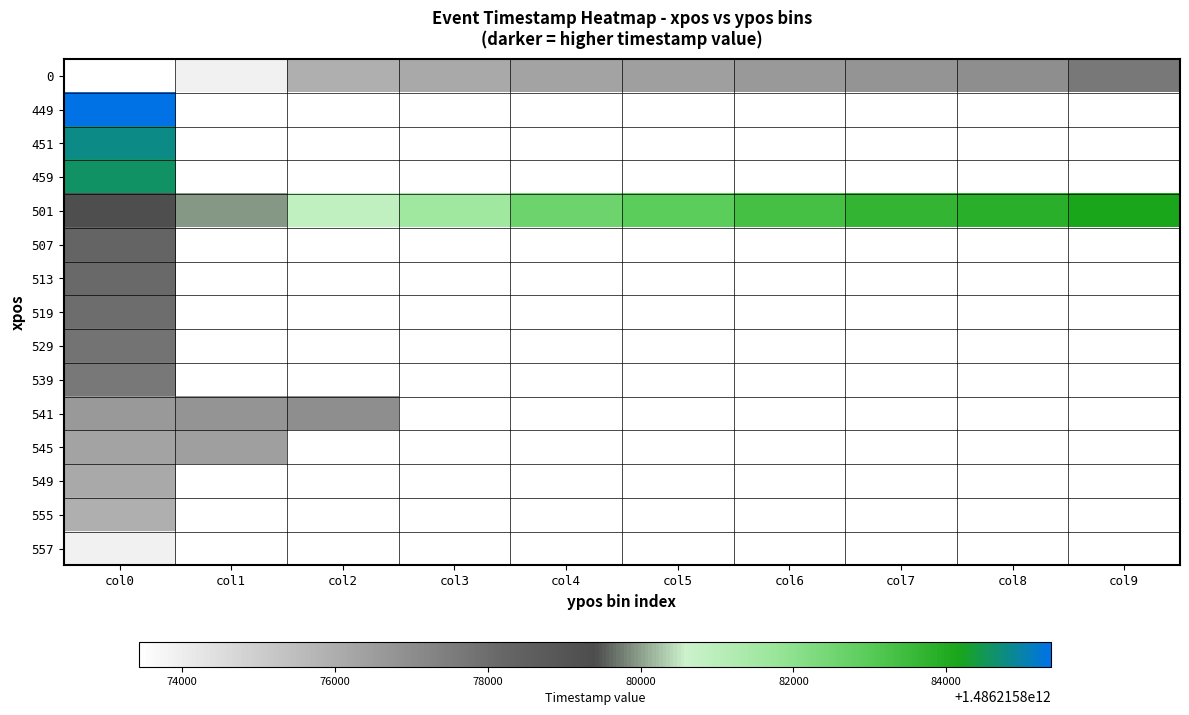

Which series has the widest spread of values?

501